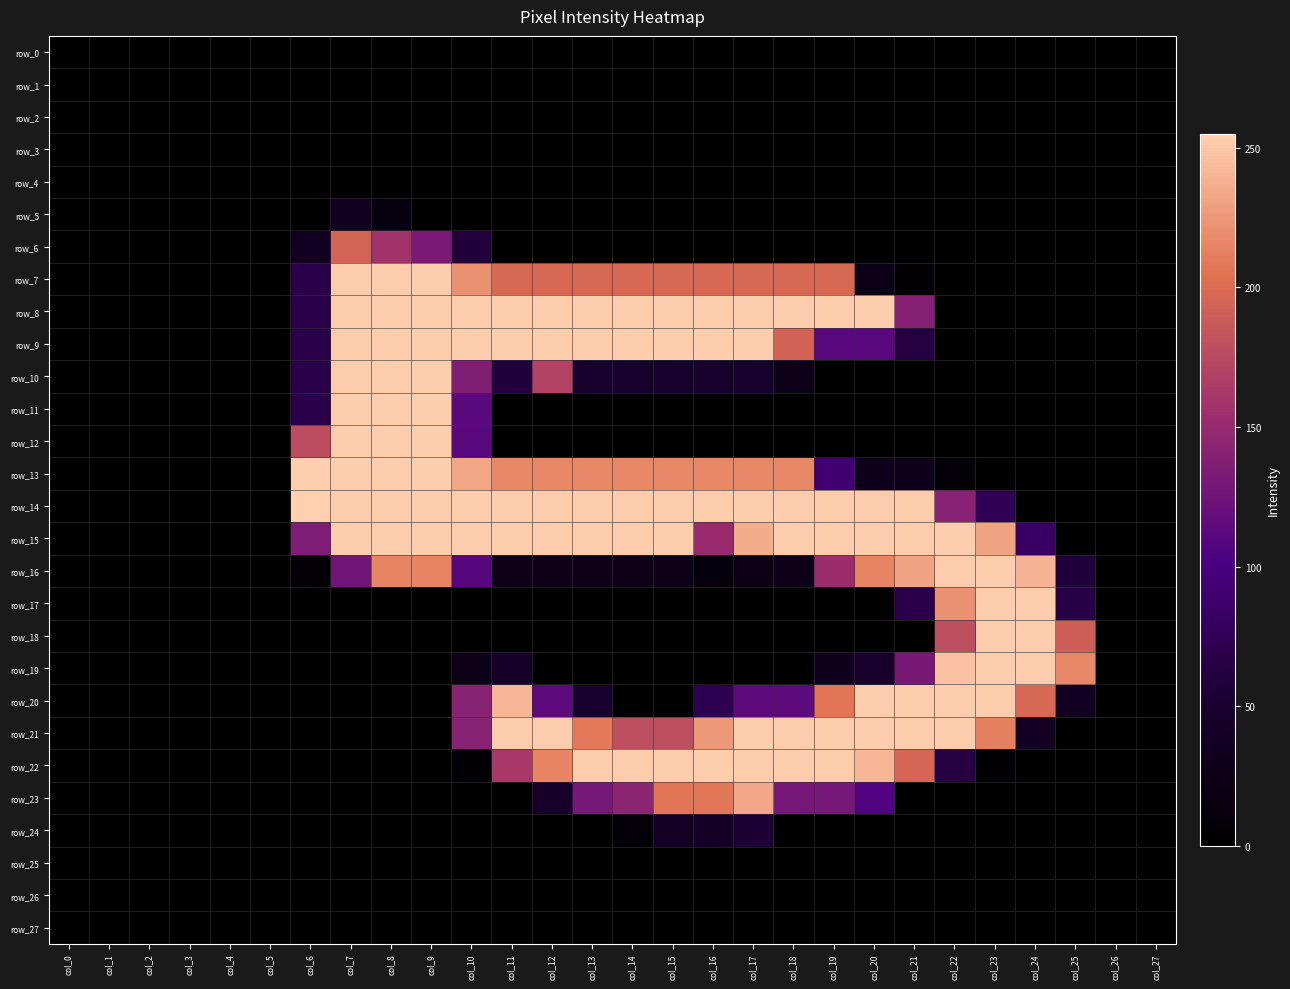

Is it true that row_12 equals 0 at col_22?

True